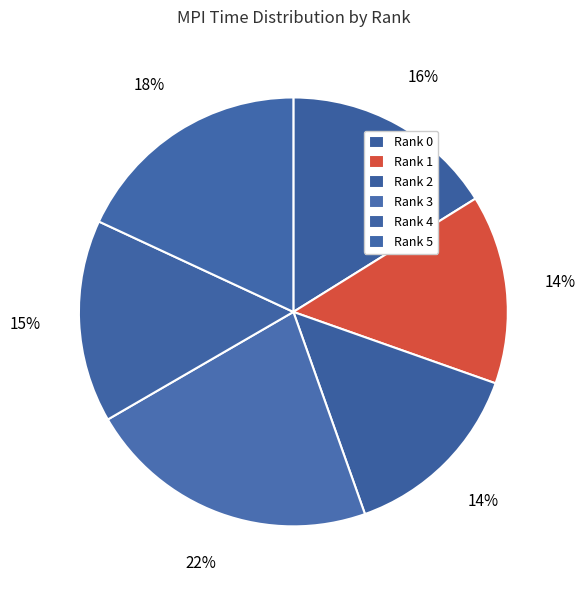

Count the number of slices in the pie.

6